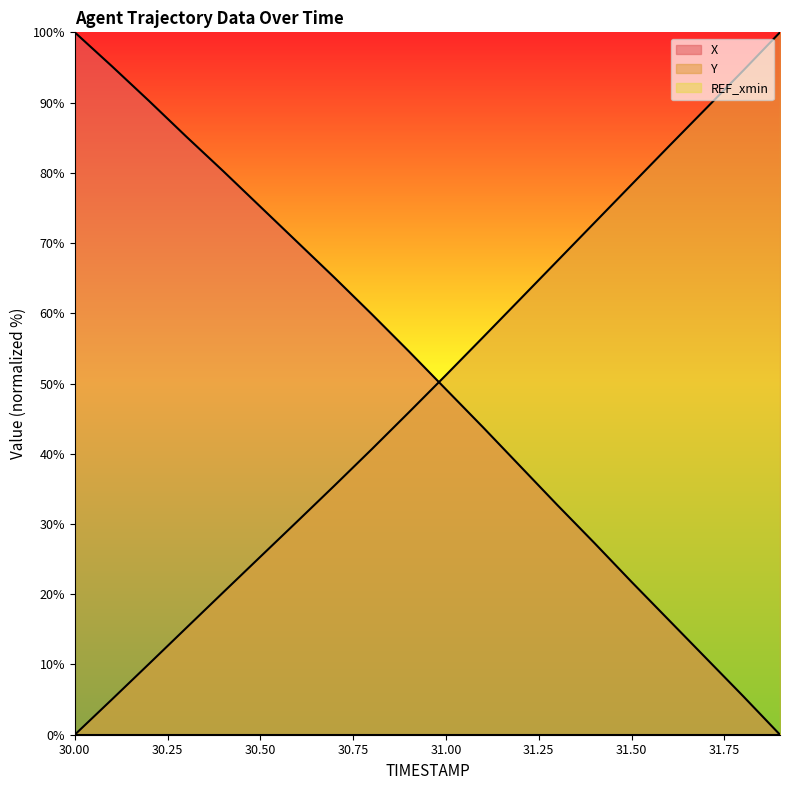

What is the maximum value shown in the chart?

100.0